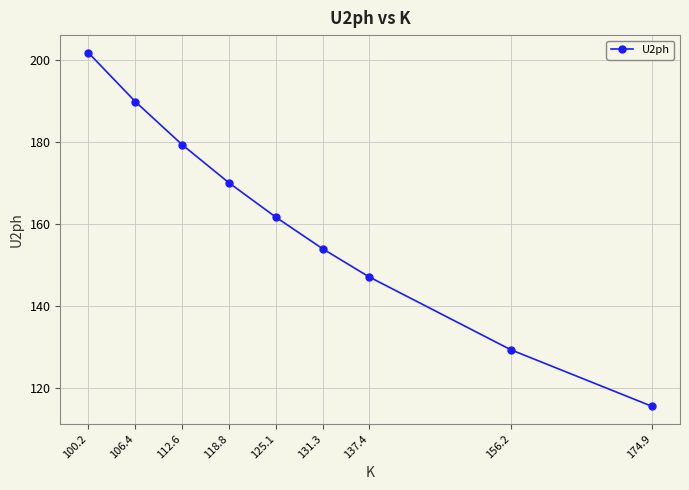

Count the number of categories in the chart.

9